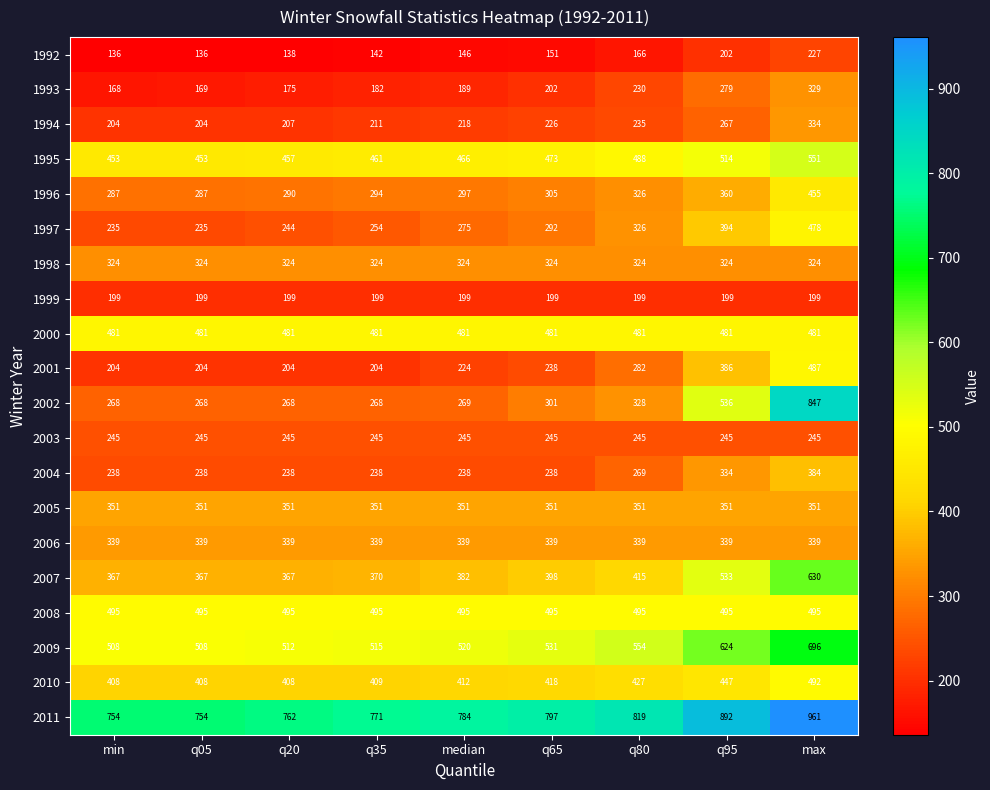

What is the difference between the maximum and minimum values in the 2009 series?

188